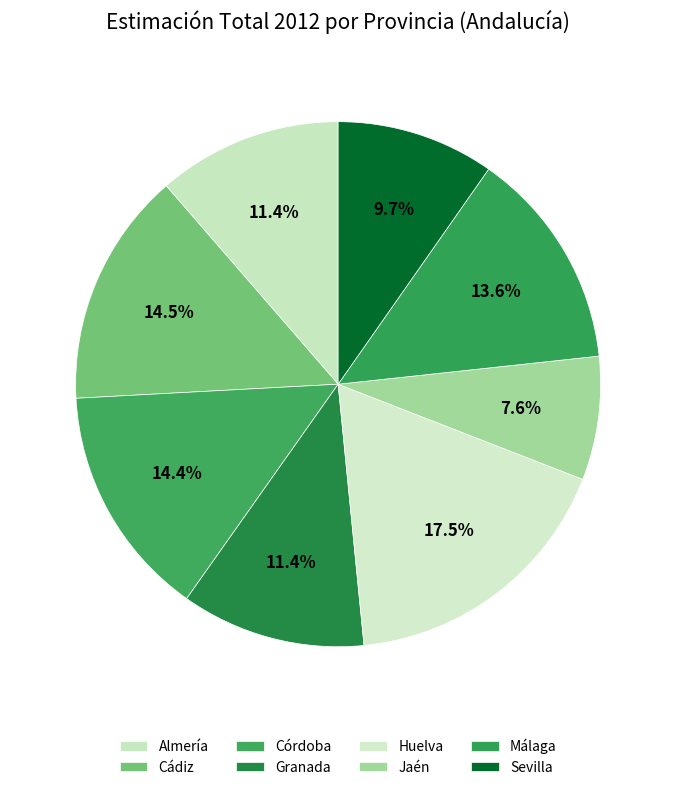

How many segments does this pie chart have?

8